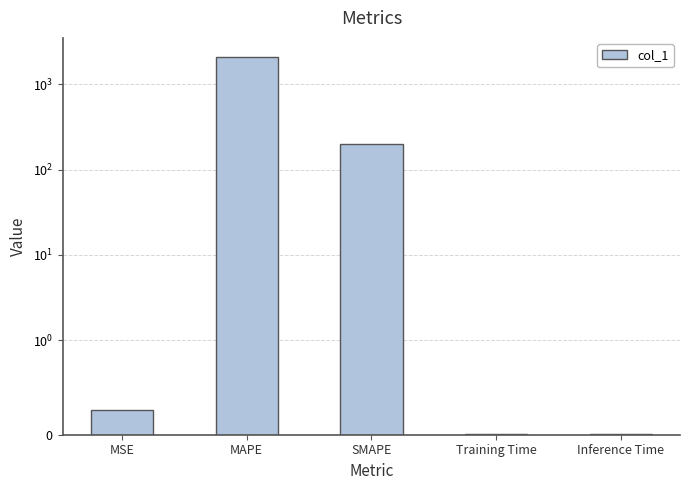

How many bars are there in total?

5